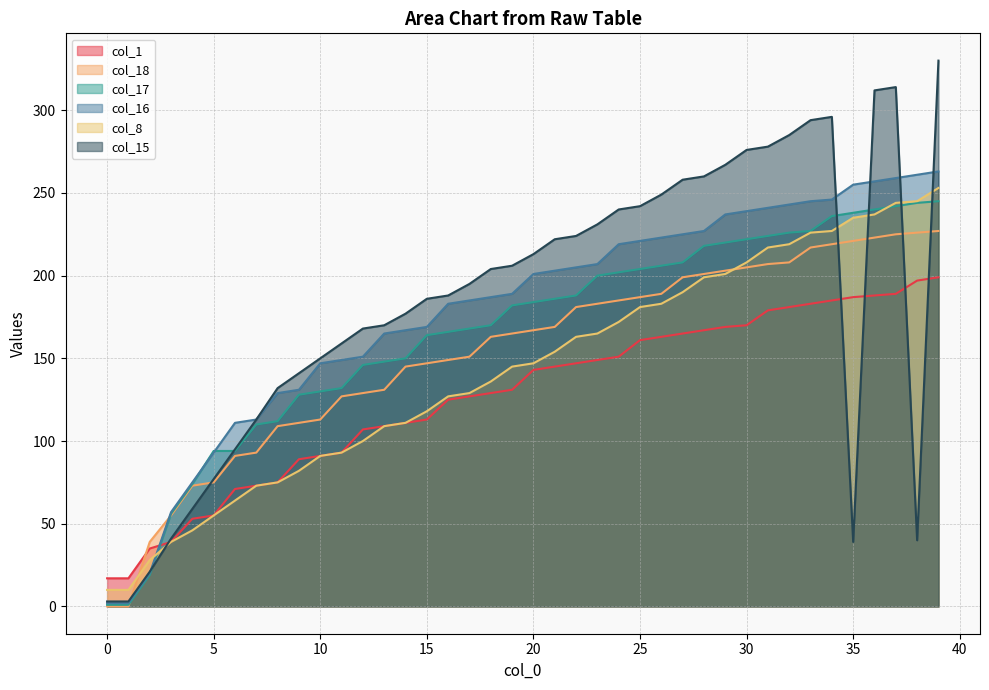

Which series has the widest spread of values?

col_15